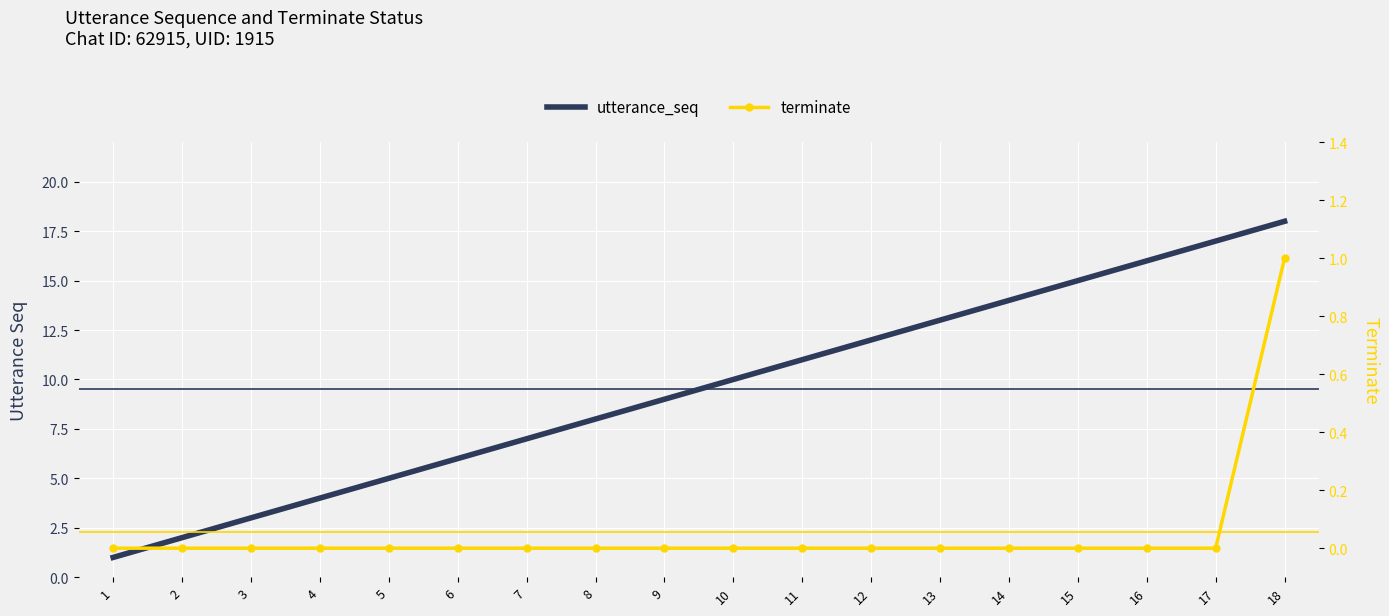

What is the greatest value displayed?

18